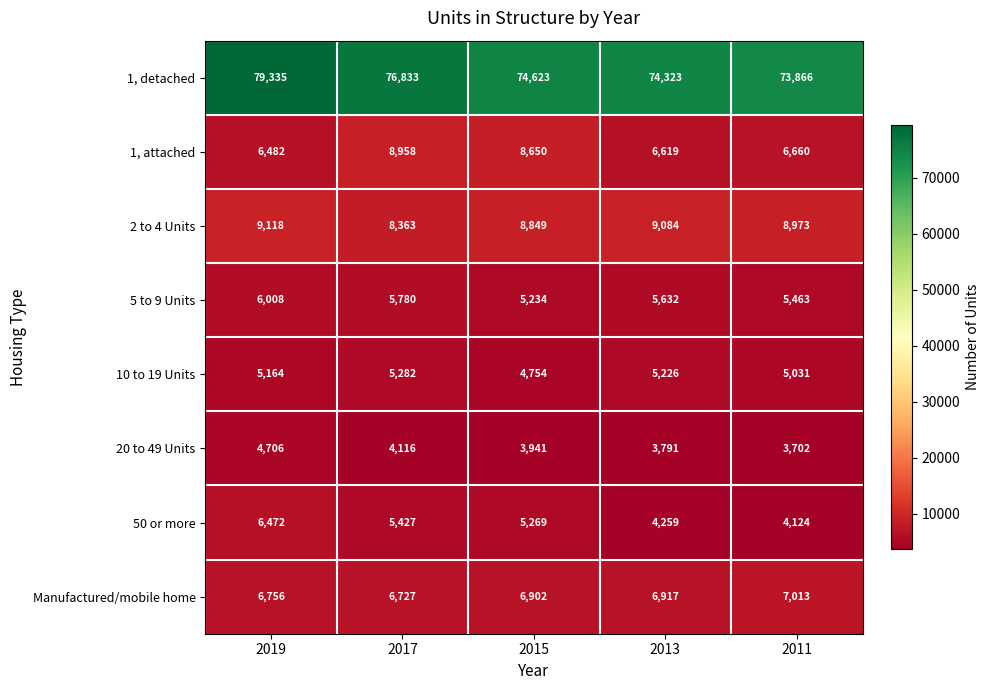

How many values in the 20 to 49 Units series are below 3941?

2